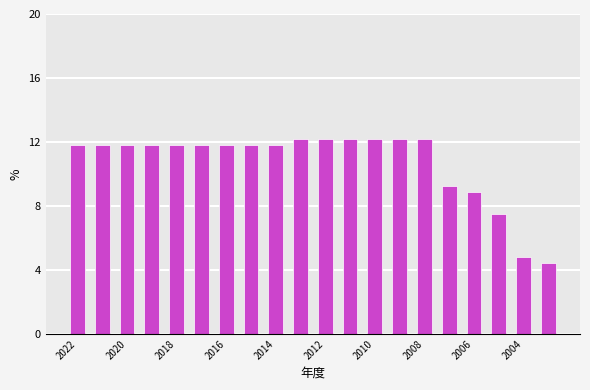

What is the average value?

10.7